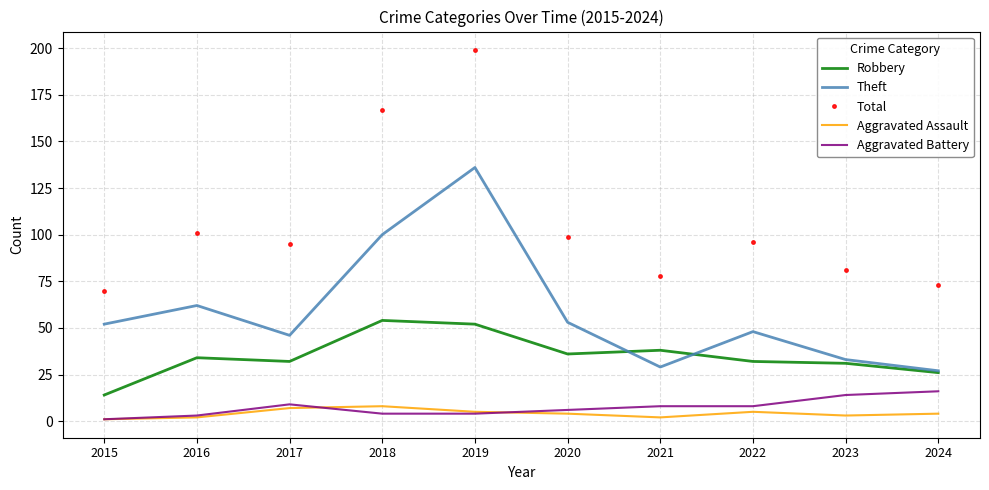

Count the number of data series in this chart.

5